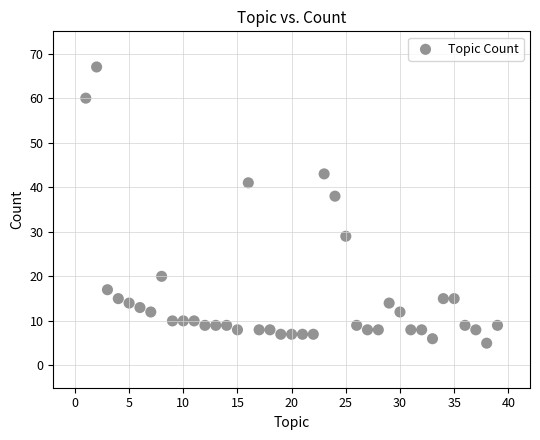

What Y value in the scatter plot is closest to 36?

38